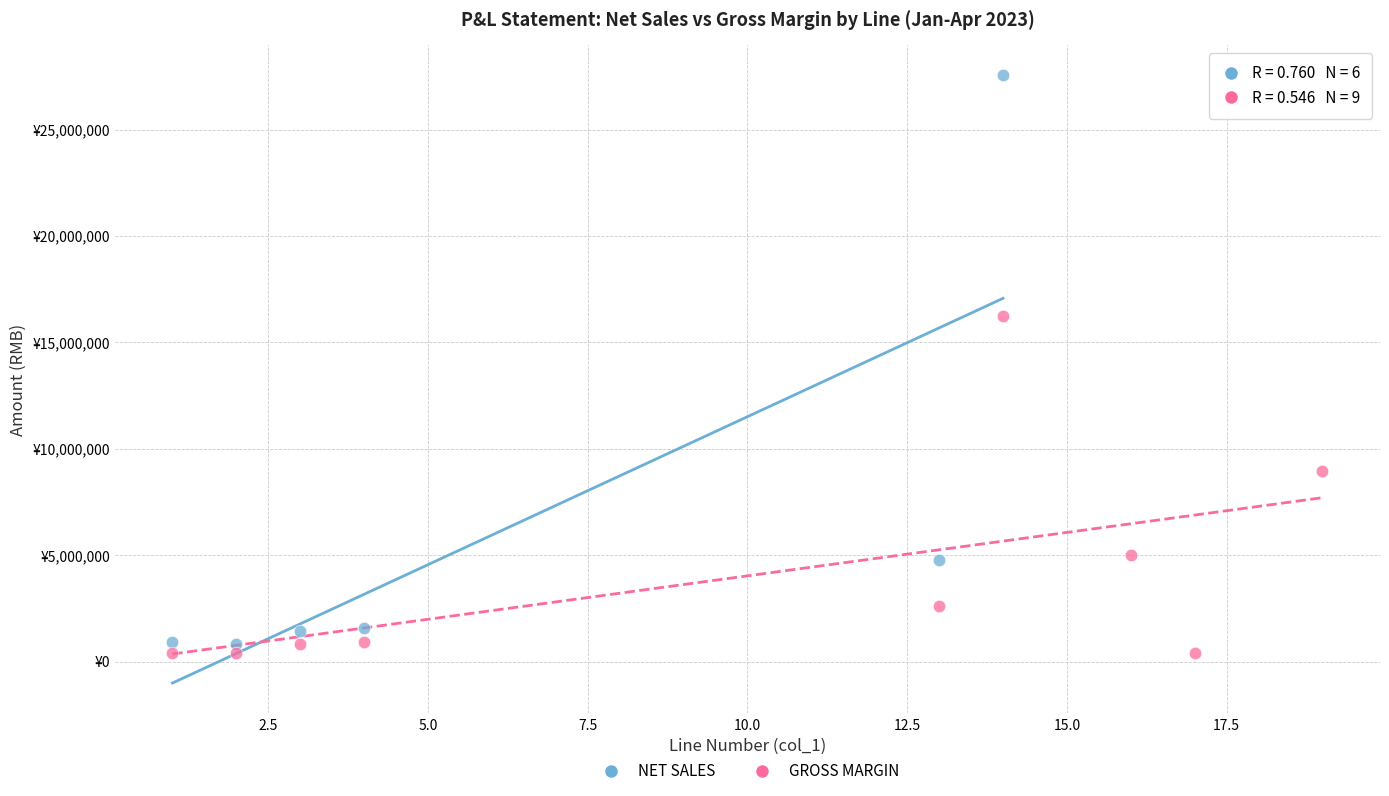

Which series contains the highest Y value?

NET SALES